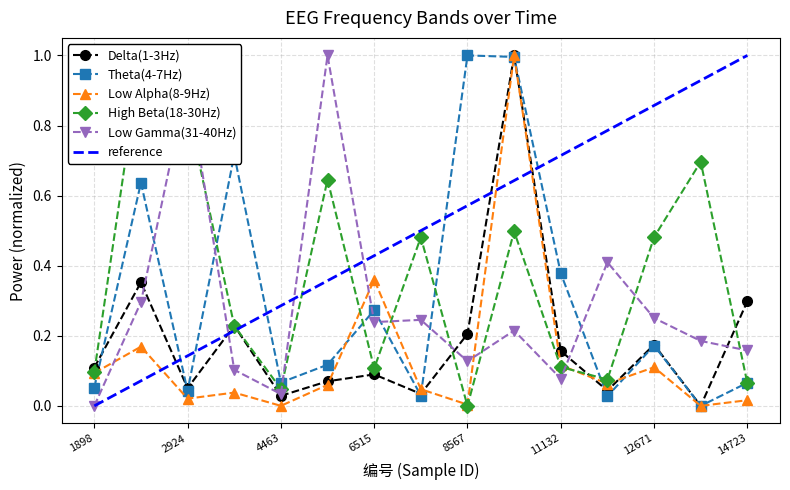

At which category does Delta(1-3Hz) reach its first local valley?

2924